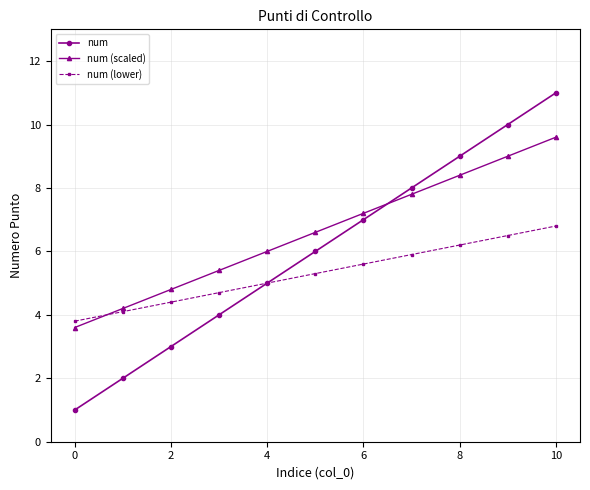

What is the minimum value for num (scaled)?

3.6